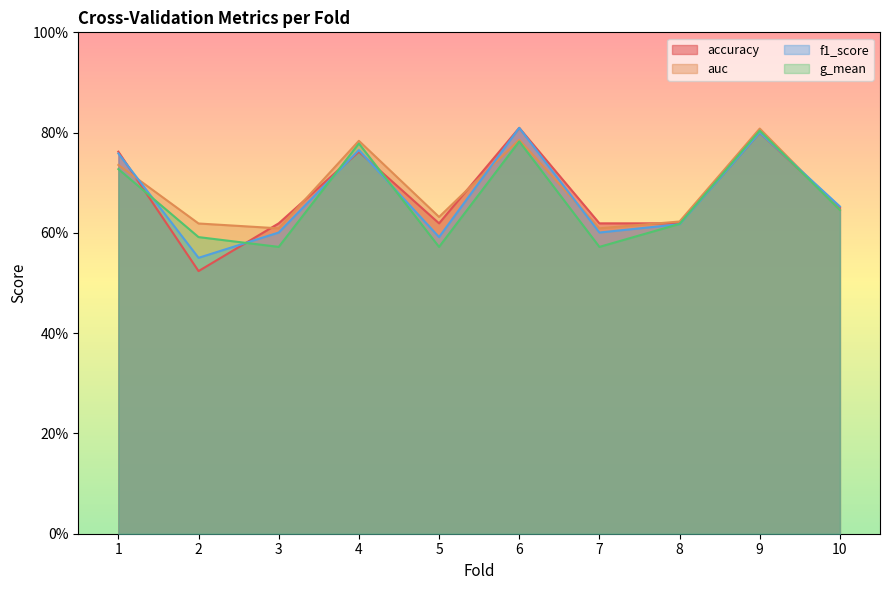

What is the difference between the accuracy values at 2 and 1?

0.2